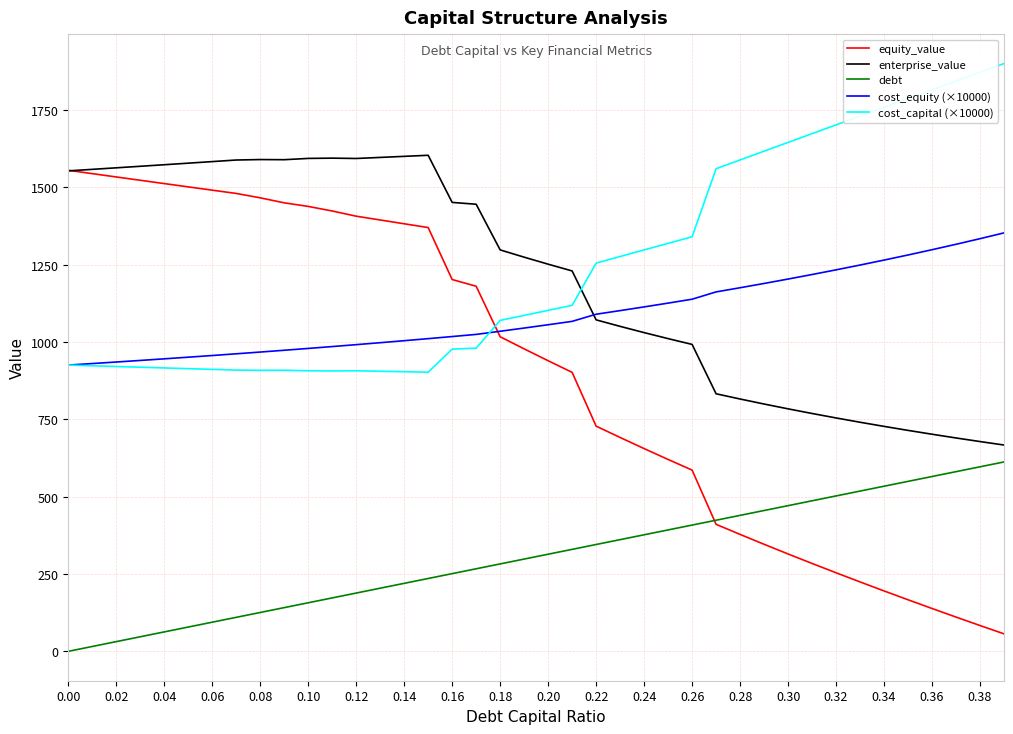

After their last crossing, which series has the higher values: debt or equity_value?

debt